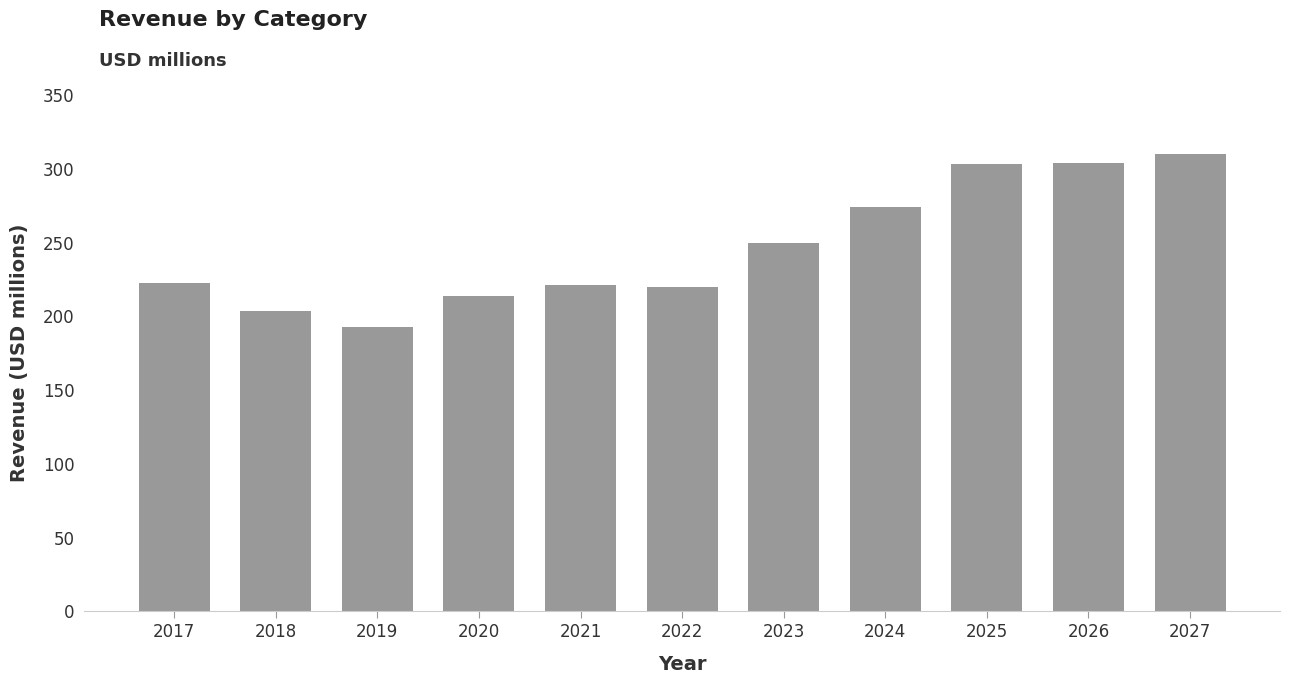

What is the sum of all values?

2715.1